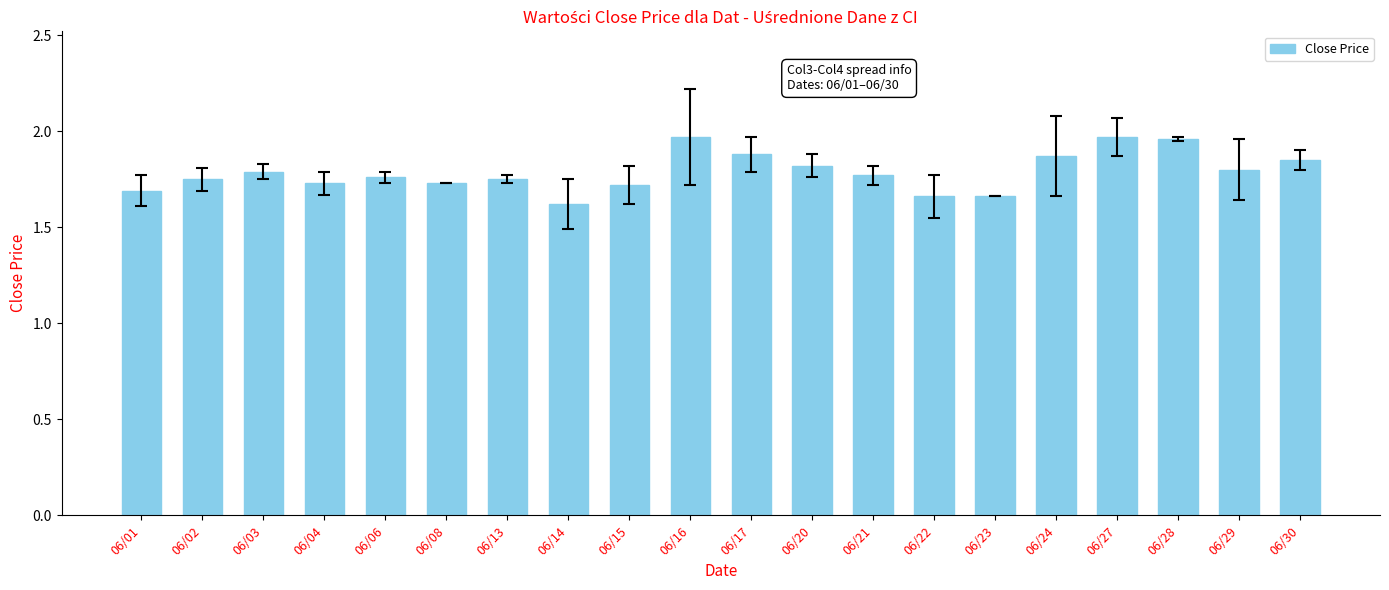

What is the difference between the second highest and second lowest values?

0.3